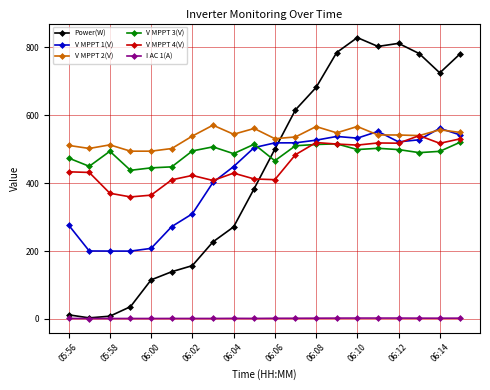

Which series has the largest total across all categories?

V MPPT 2(V)